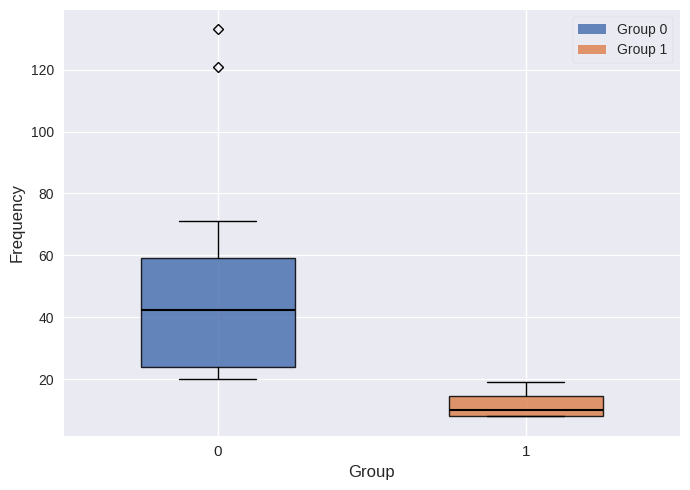

Where is the upper edge of the box at x = 1 on the y-axis? The values are not printed on the chart, so give them approximately, as read against the axis.

14